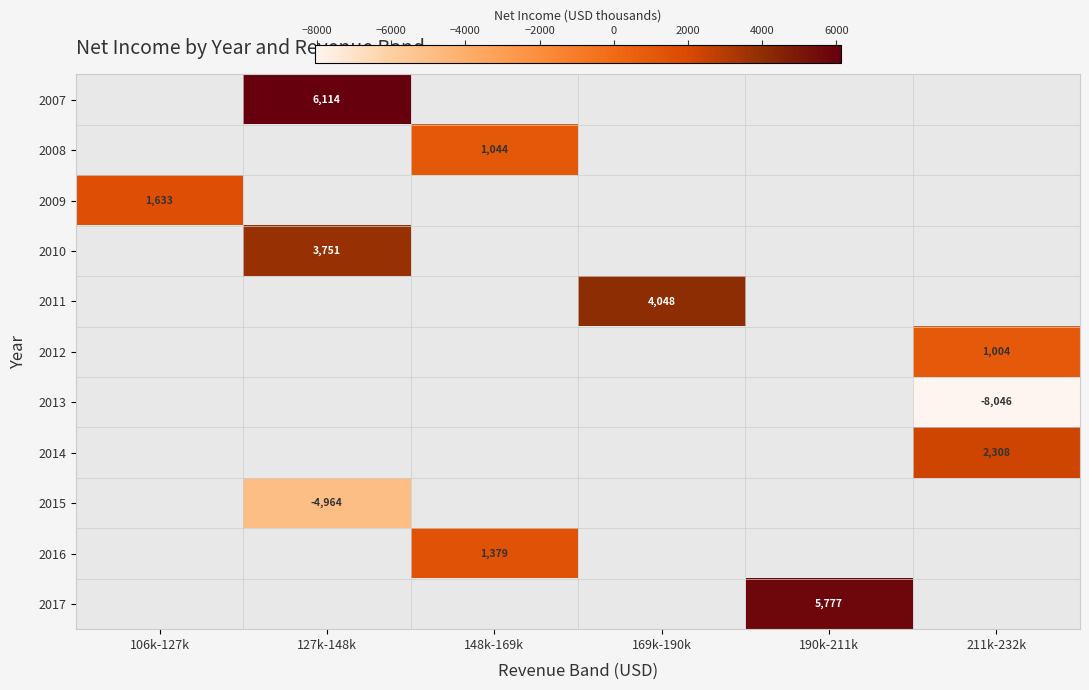

Is the value of 2016 at 148k-169k greater than the value of 2015 at 127k-148k?

Yes